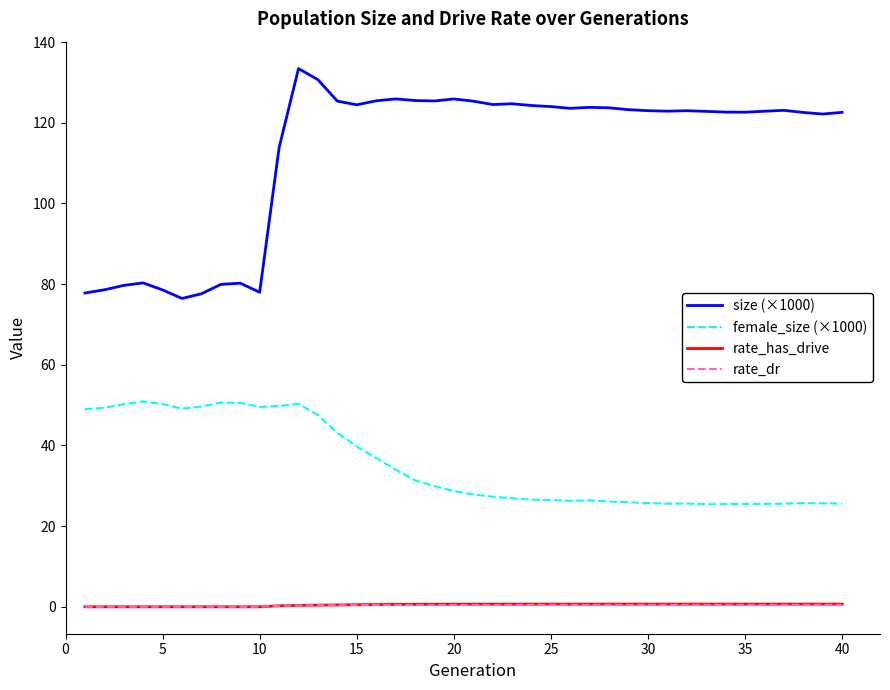

What is the highest value of the female_size (×1000) series?

50.9